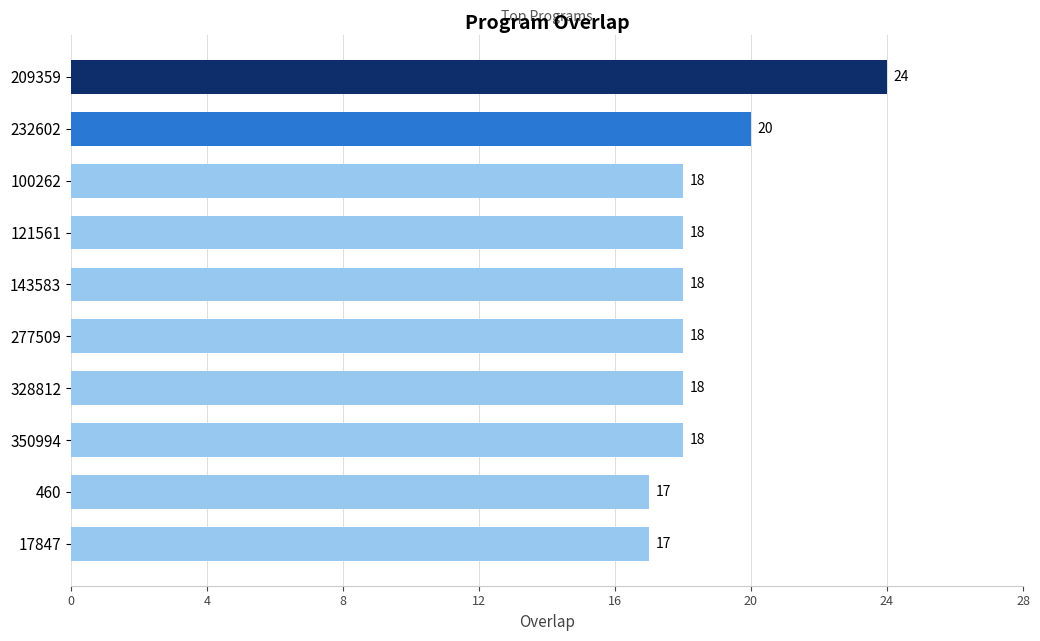

How many data points does each series have?

10